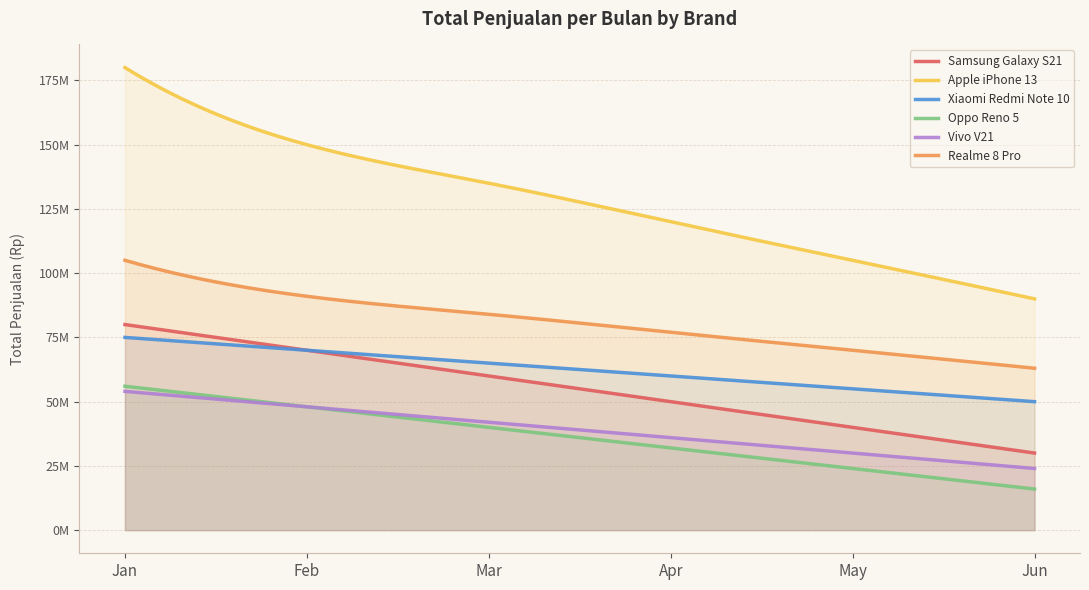

Which series has the largest total across all categories?

Apple iPhone 13